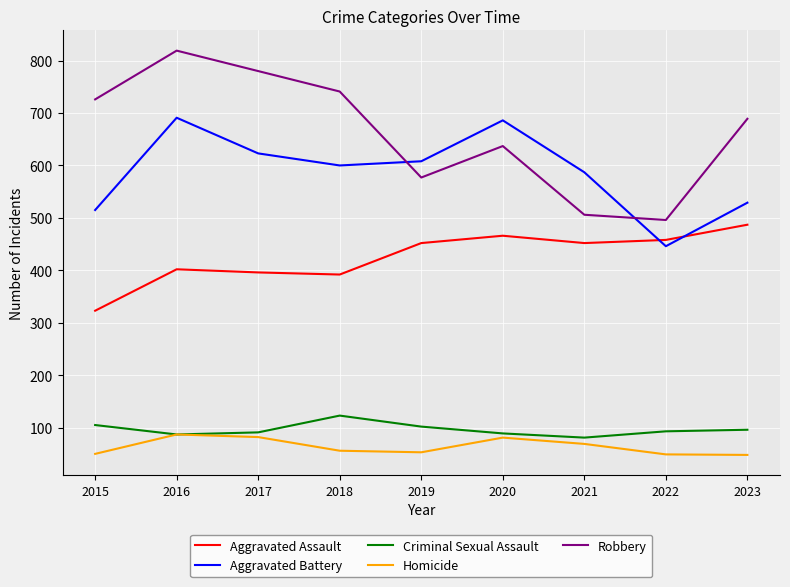

Does the chart have visible grid lines?

Yes